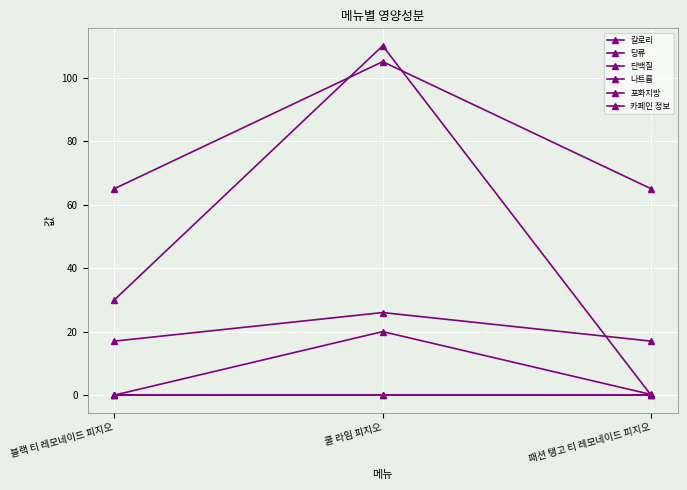

At which category does the chart reach its peak across all series?

쿨 라임 피지오